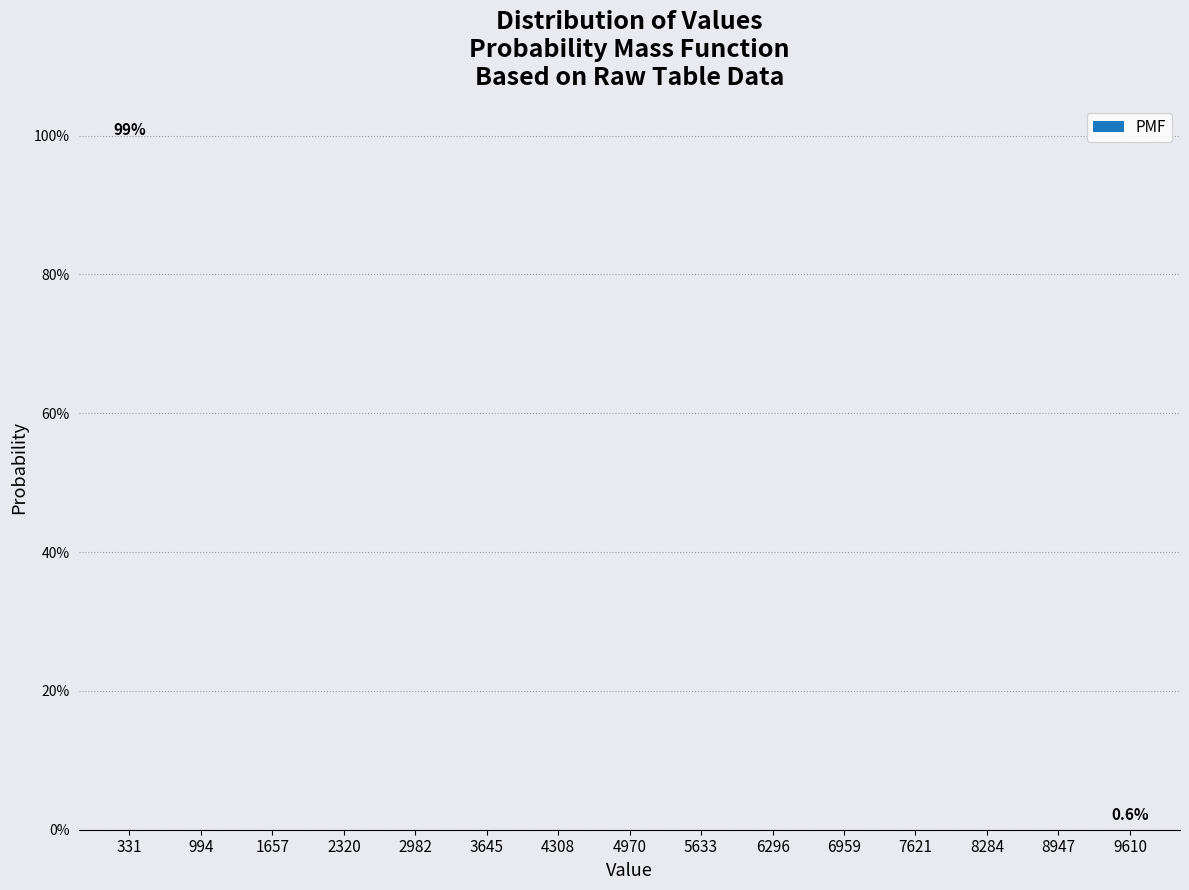

Reading left to right, list all the values displayed in this chart.

331=99.4	994=0.0	1657=0.0	2320=0.0	2982=0.0	3645=0.0	4308=0.0	4970=0.0	5633=0.0	6296=0.0	6959=0.0	7621=0.0	8284=0.0	8947=0.0	9610=0.6